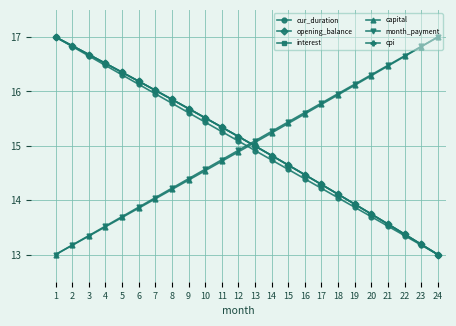

The interest series shows 15.2 at 12. True or false?

True